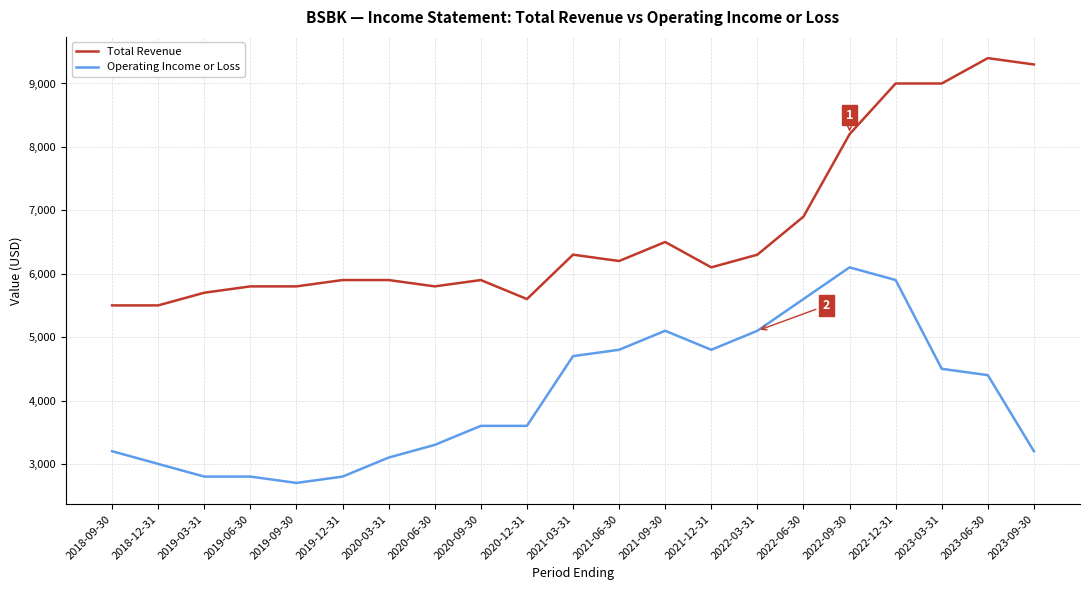

True or false: Total Revenue and Operating Income or Loss cross at least once.

False